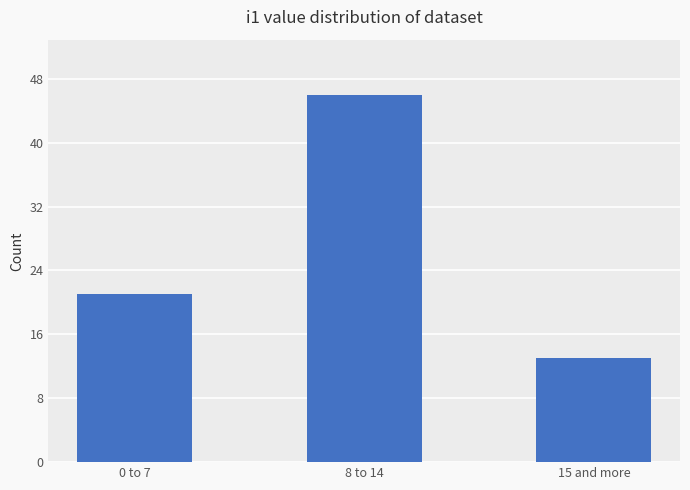

Rank the categories by value from lowest to highest.

15 and more, 0 to 7, 8 to 14